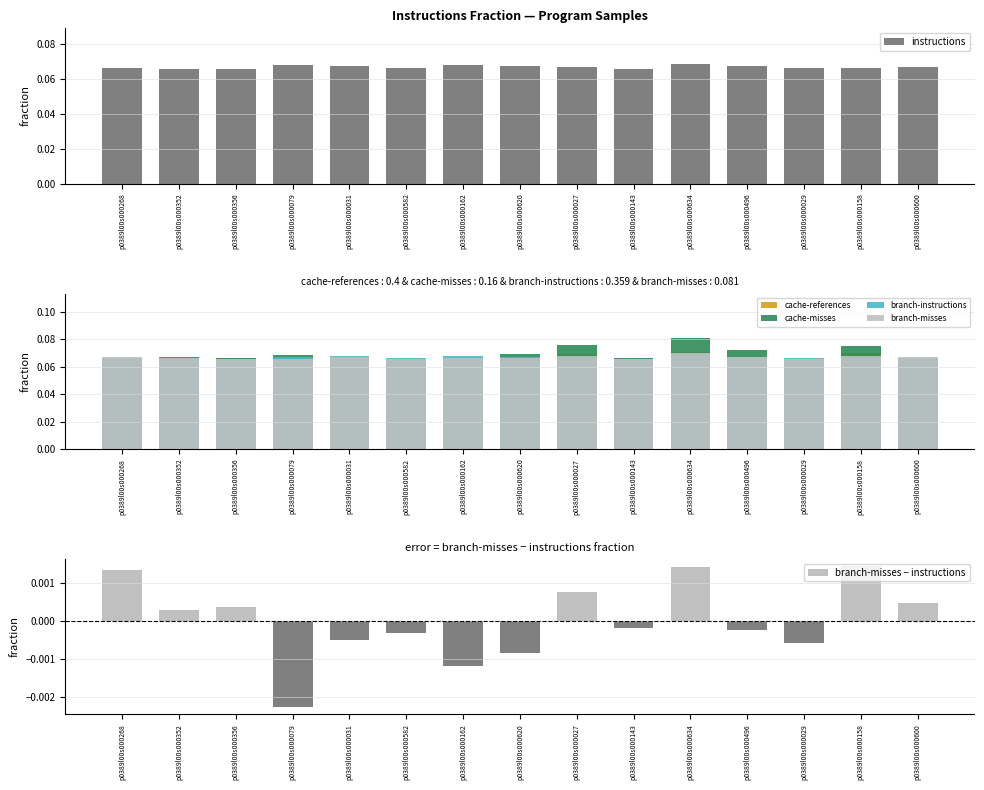

Between p0389l00s000027 and p0389l00s000031, which is larger?

p0389l00s000031